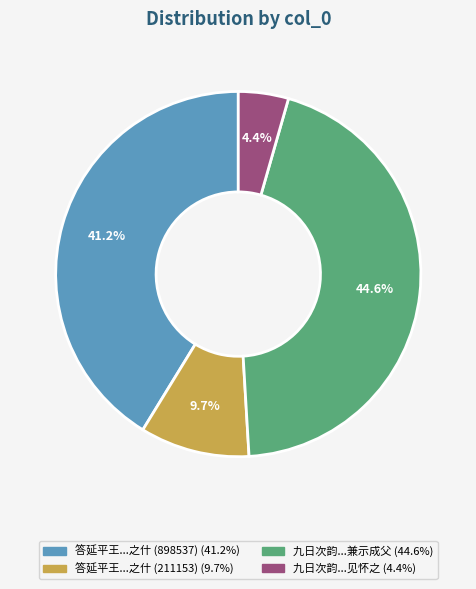

To the nearest percent, what is the average slice percentage?

25%